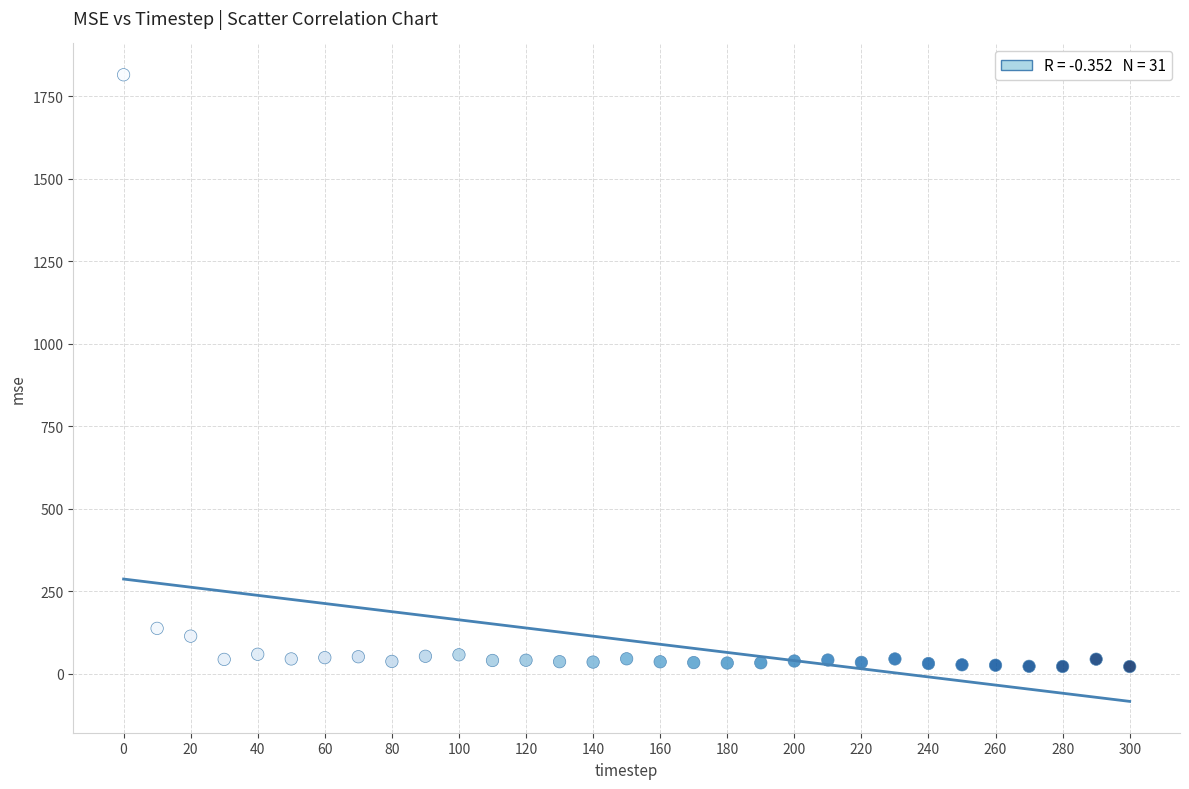

What Y value in the scatter plot is closest to 918?

137.8